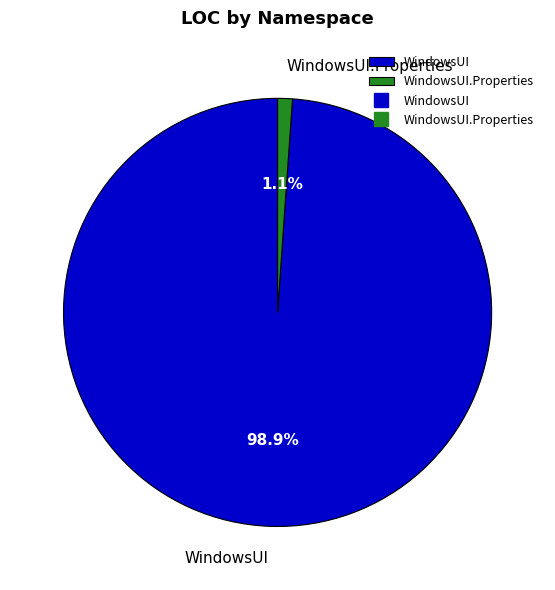

What is the majority slice?

WindowsUI